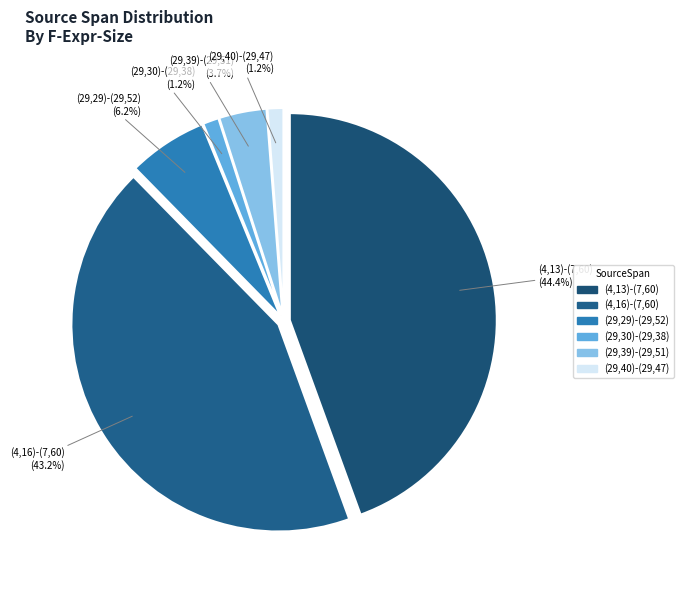

To the nearest percent, what percentage of the pie is (29,30)-(29,38)?

1%